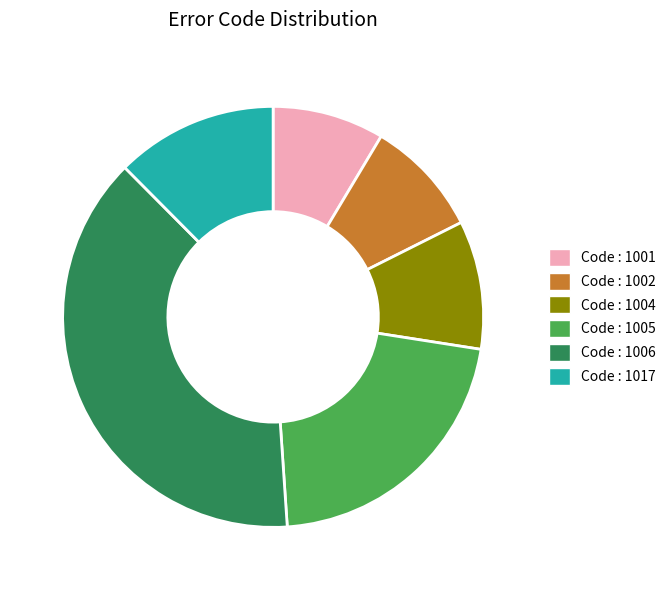

The Code : 1017 slice represents 6% of the pie. True or false?

False